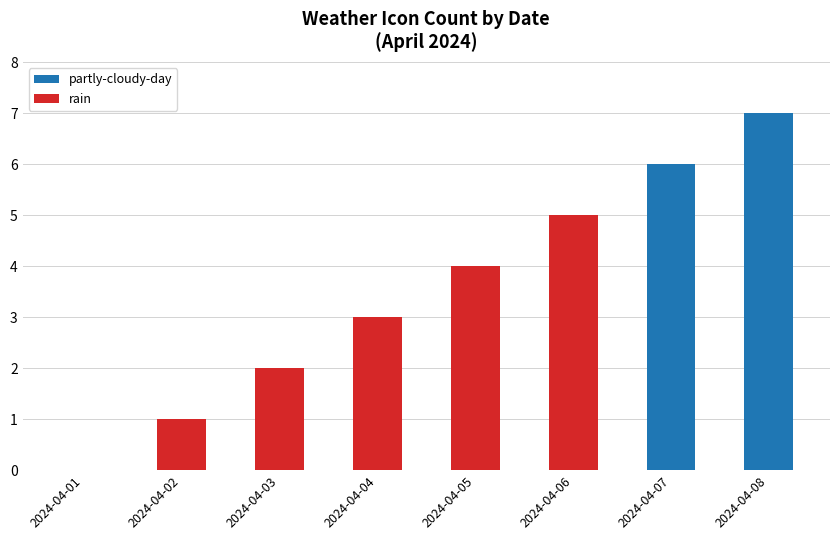

What is the sum of all partly-cloudy-day values?

13